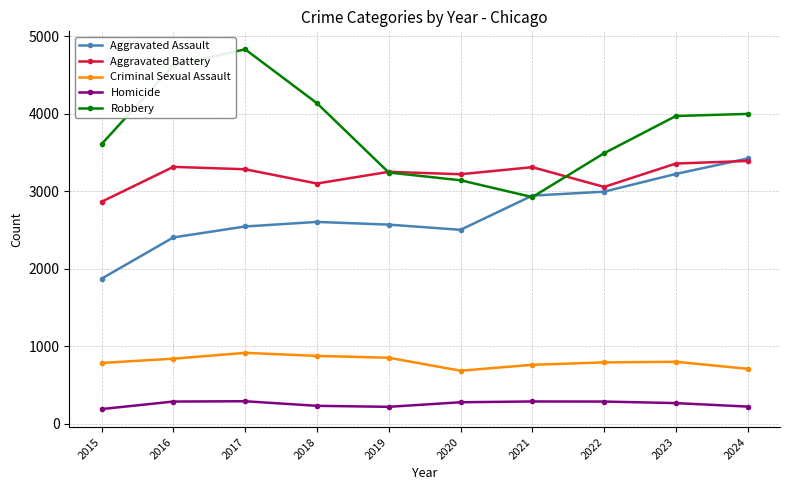

What is the difference between the Homicide values at 2020 and 2015?

88